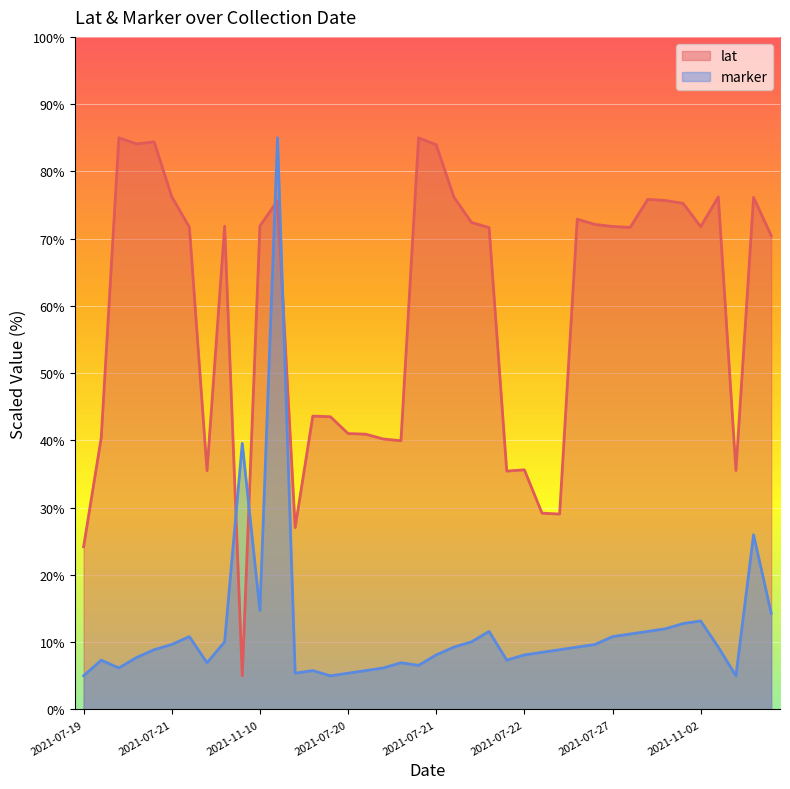

At which label does lat reach its peak?

2021-07-21